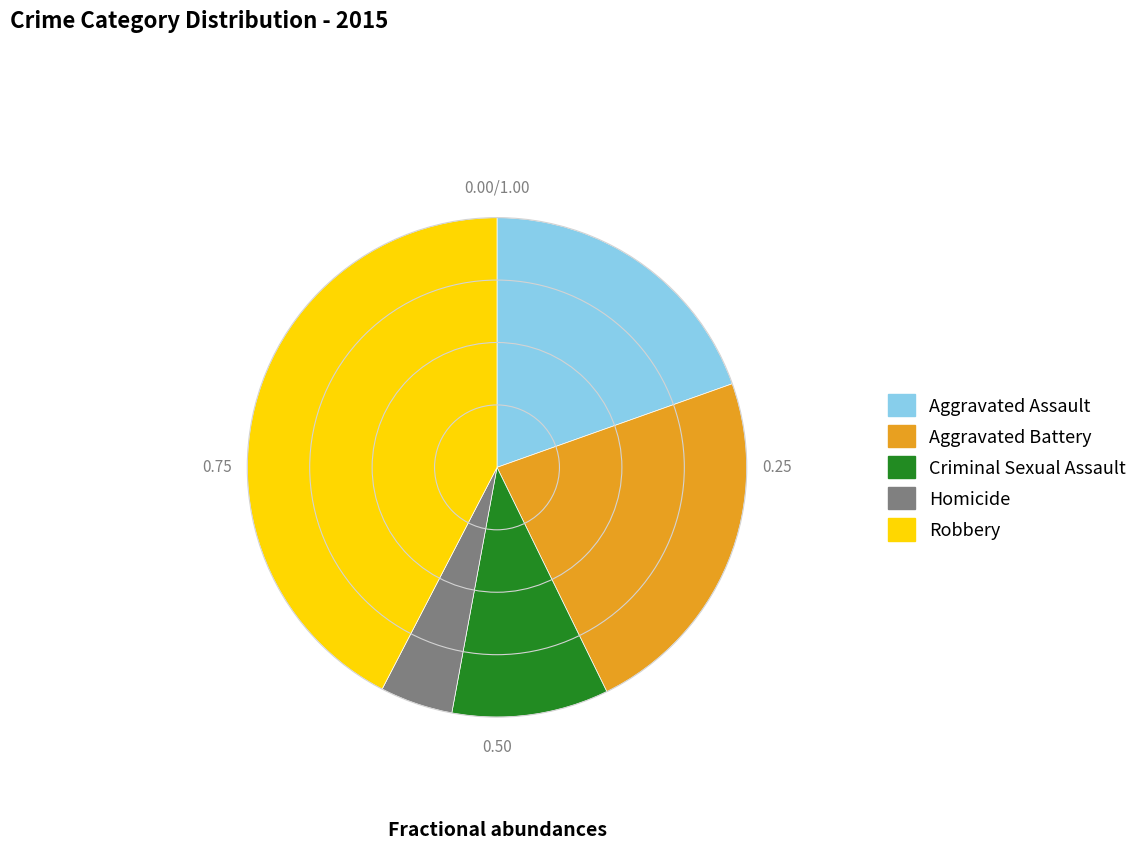

Is it true that Homicide is 20% of the pie?

False